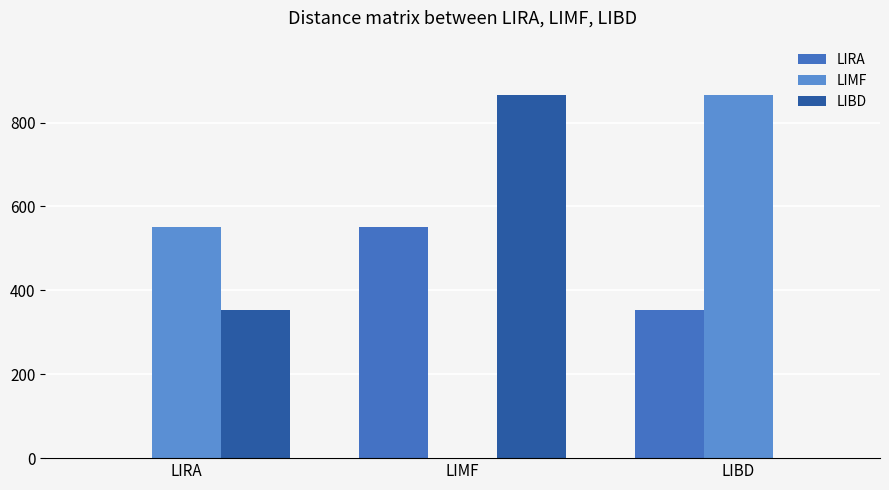

Are the bars grouped side by side (vs. stacked)?

Yes